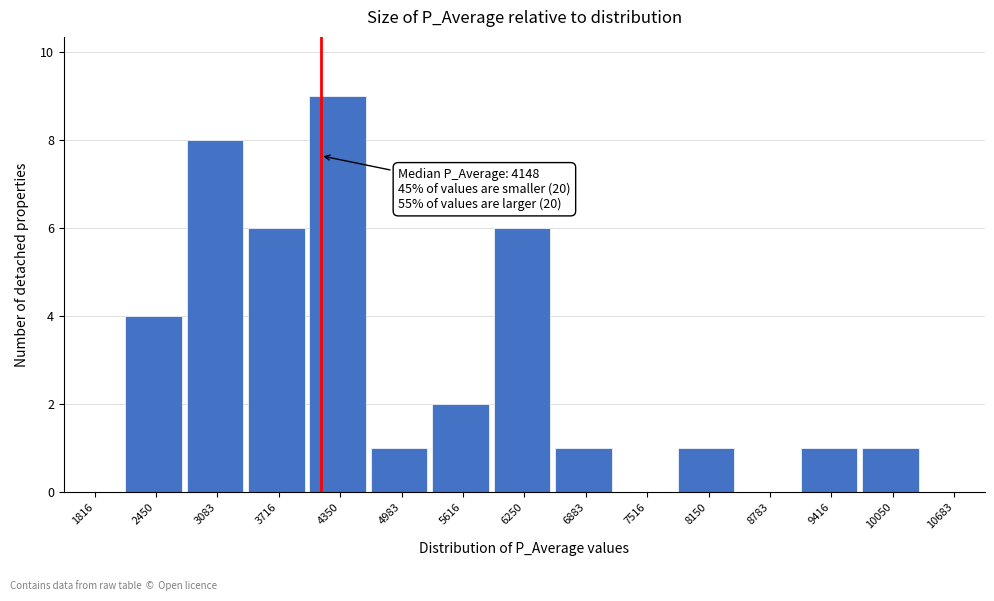

Which range on the x-axis has the tallest bar?

4000 to 4700